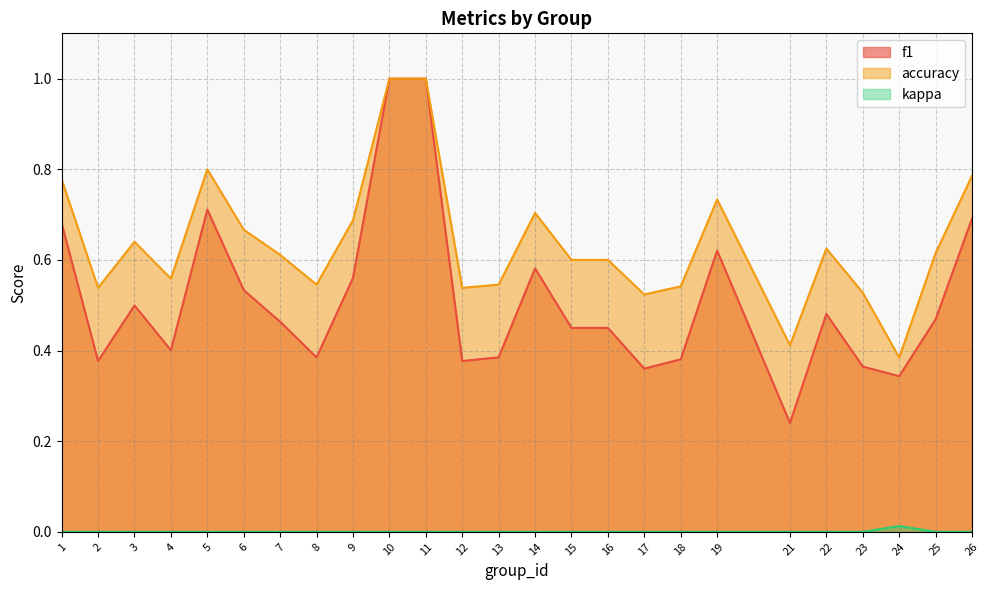

Reading left to right, what are all the values shown in this chart?

f1: 1=0.7	2=0.4	3=0.5	4=0.4	5=0.7	6=0.5	7=0.5	8=0.4	9=0.6	10=1.0	11=1.0	12=0.4	13=0.4	14=0.6	15=0.5	16=0.5	17=0.4	18=0.4	19=0.6	21=0.2	22=0.5	23=0.4	24=0.3	25=0.5	26=0.7
accuracy: 1=0.8	2=0.5	3=0.6	4=0.6	5=0.8	6=0.7	7=0.6	8=0.5	9=0.7	10=1.0	11=1.0	12=0.5	13=0.5	14=0.7	15=0.6	16=0.6	17=0.5	18=0.5	19=0.7	21=0.4	22=0.6	23=0.5	24=0.4	25=0.6	26=0.8
kappa: 1=0.0	2=0.0	3=0.0	4=0.0	5=0.0	6=0.0	7=0.0	8=0.0	9=0.0	10=0.0	11=0.0	12=0.0	13=0.0	14=0.0	15=0.0	16=0.0	17=0.0	18=0.0	19=0.0	21=0.0	22=0.0	23=0.0	24=0.0	25=0.0	26=0.0